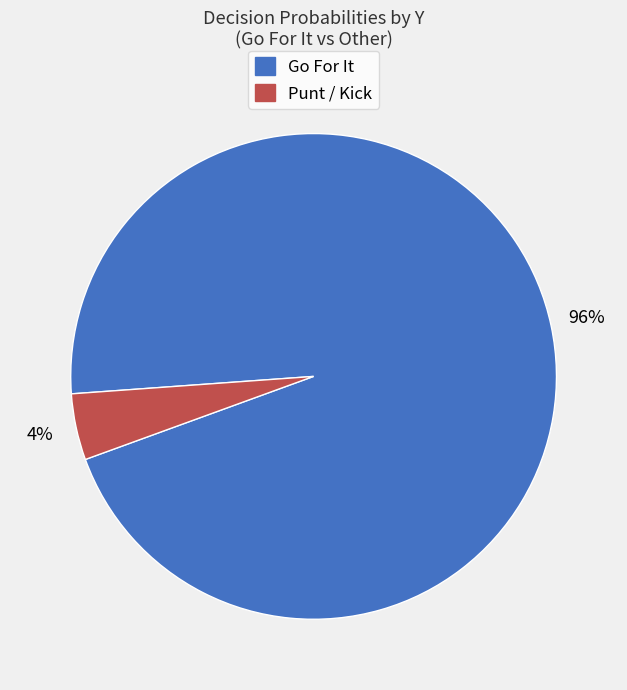

To the nearest percent, what is the average slice percentage?

50%